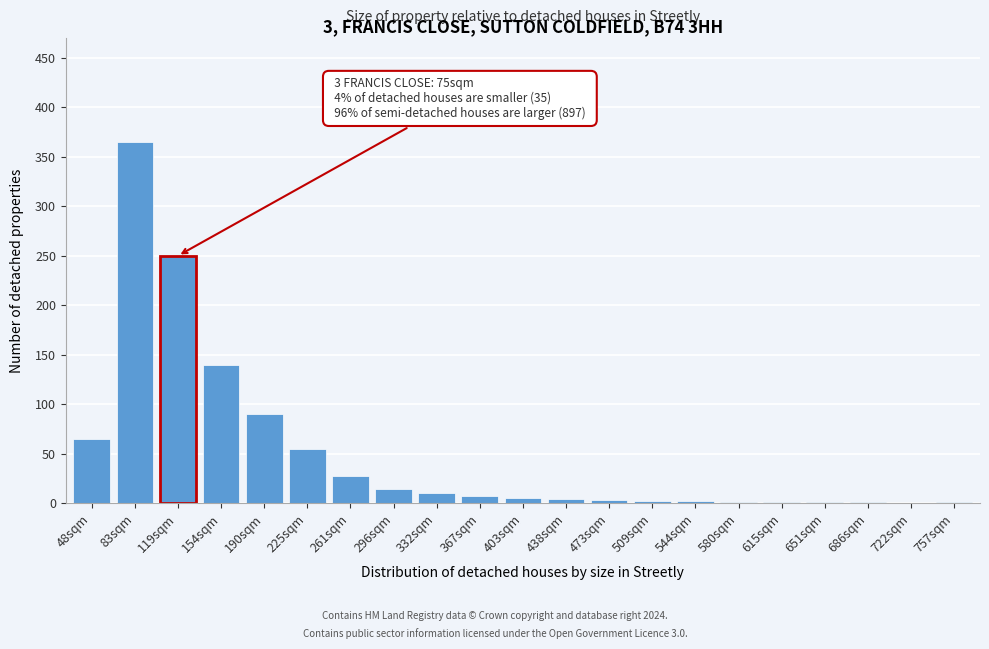

What is the greatest value displayed?

365